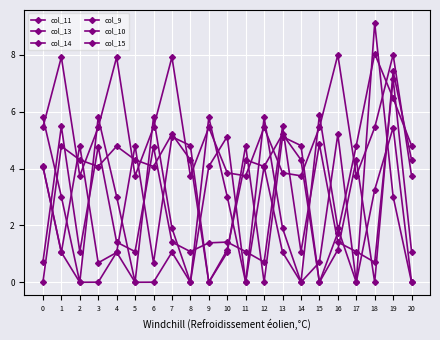

True or false: col_15 and col_13 cross at least once.

True